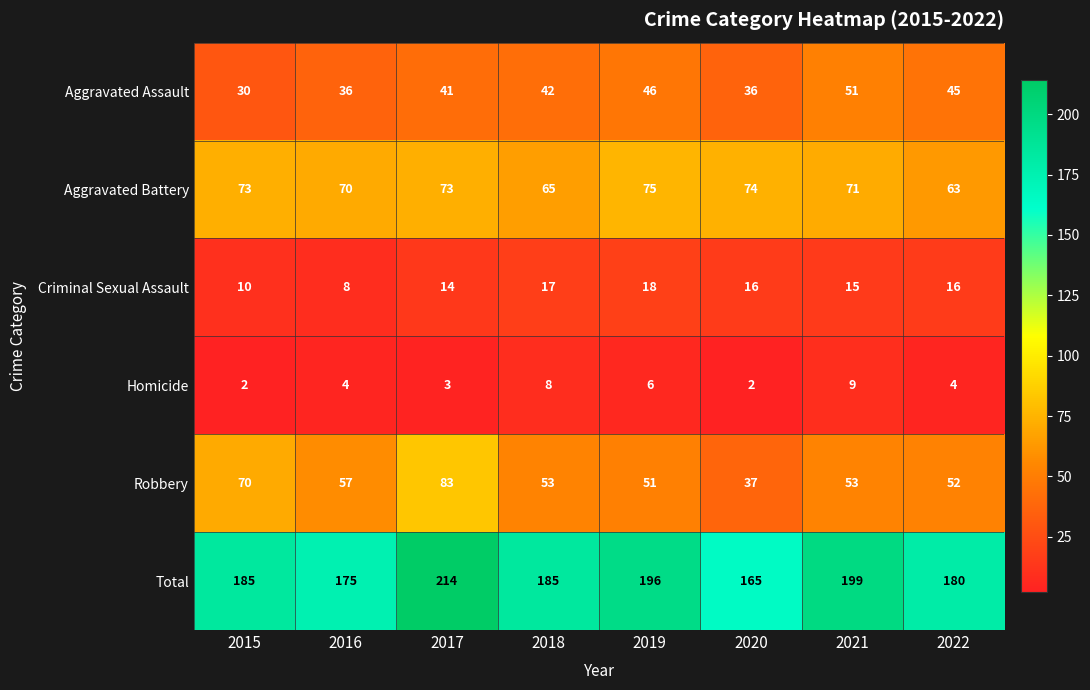

Which series has the widest spread of values?

Total